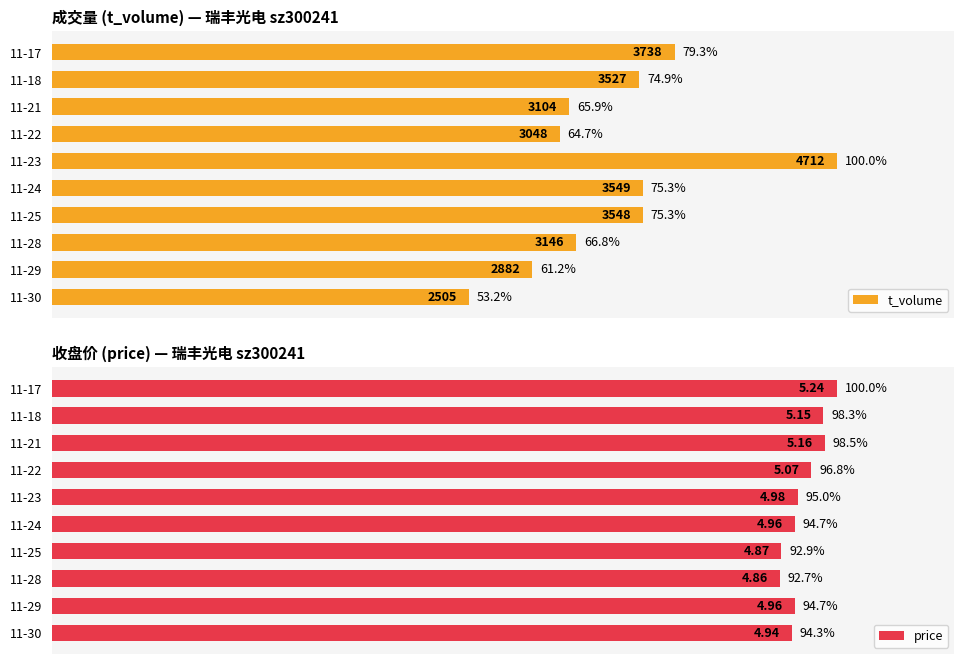

What is the smallest value displayed?

53.2